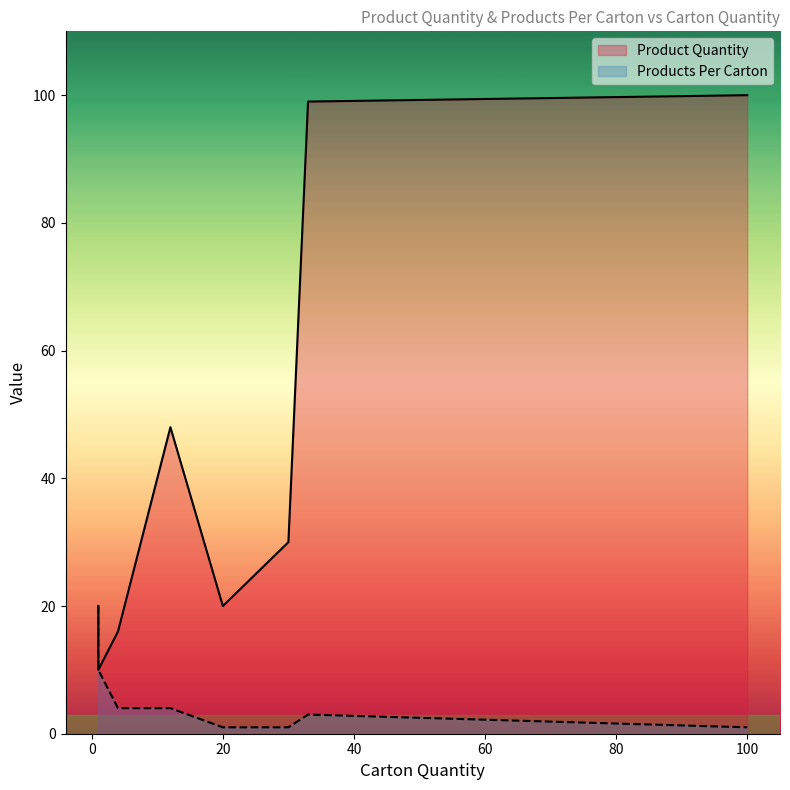

What is the greatest value displayed?

100